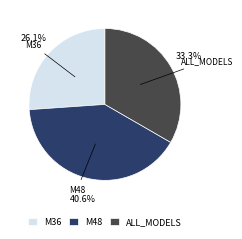

To the nearest percent, what is the difference between the M36 and M48 slice percentages?

14%